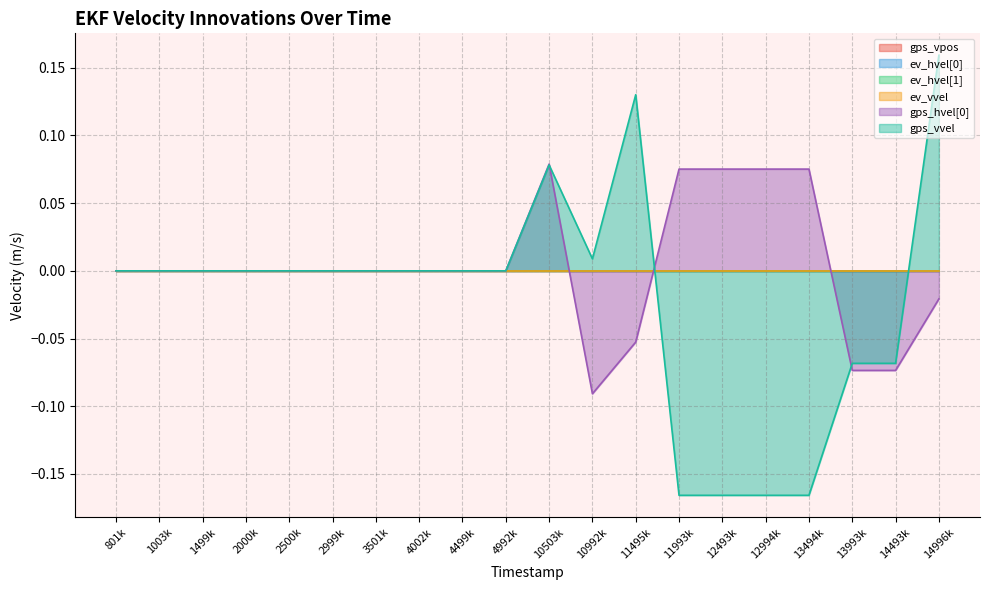

At which label does gps_vpos reach its minimum?

801000